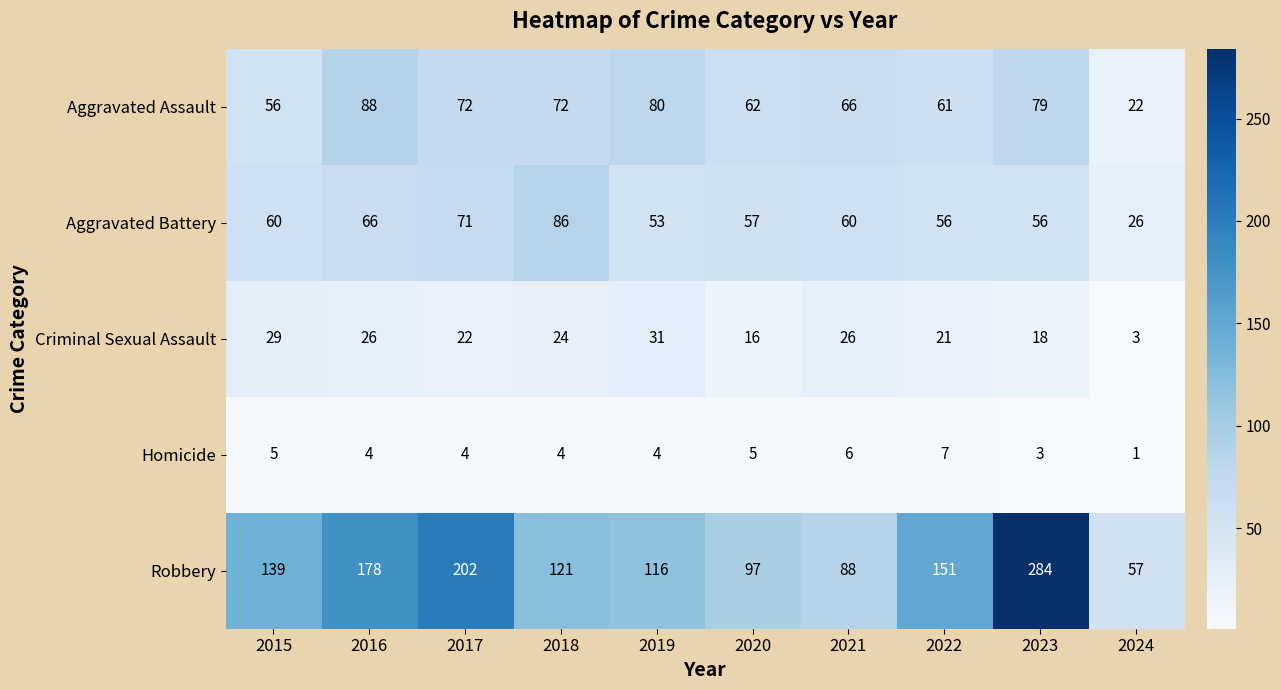

Which series has the largest total across all categories?

Robbery